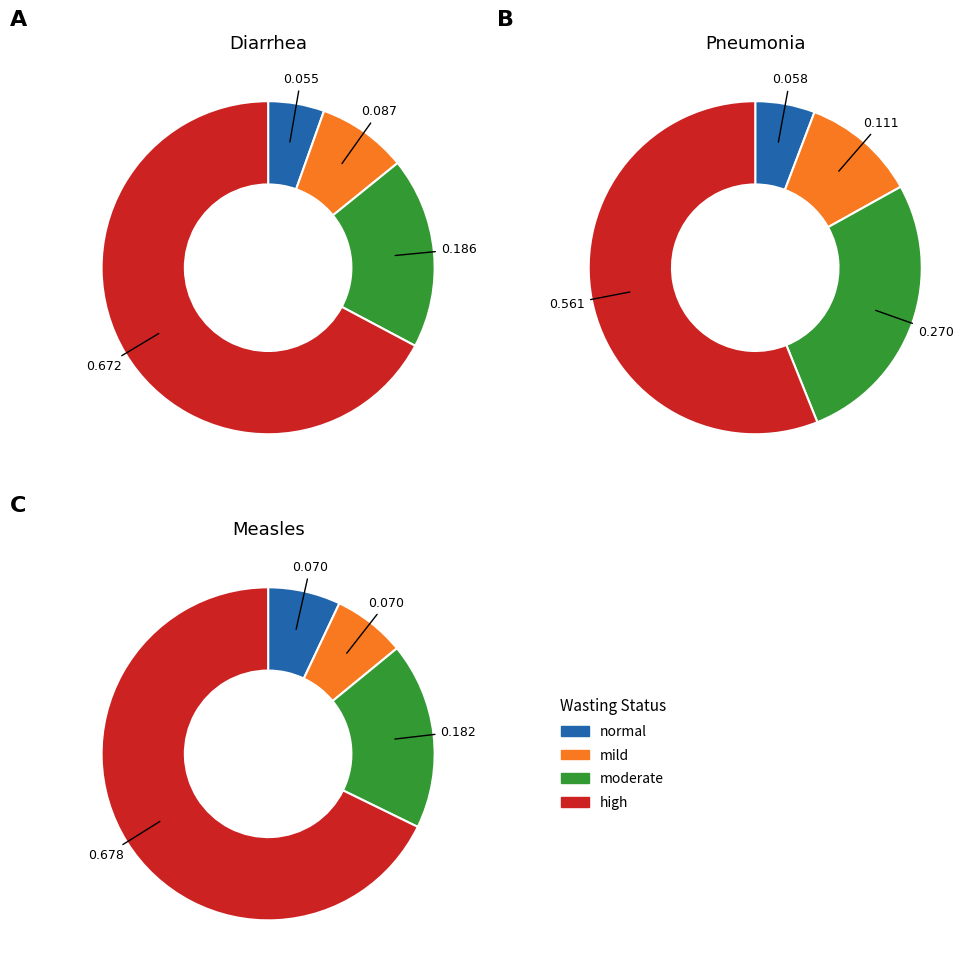

Do high and mild together represent more than half of the pie?

Yes